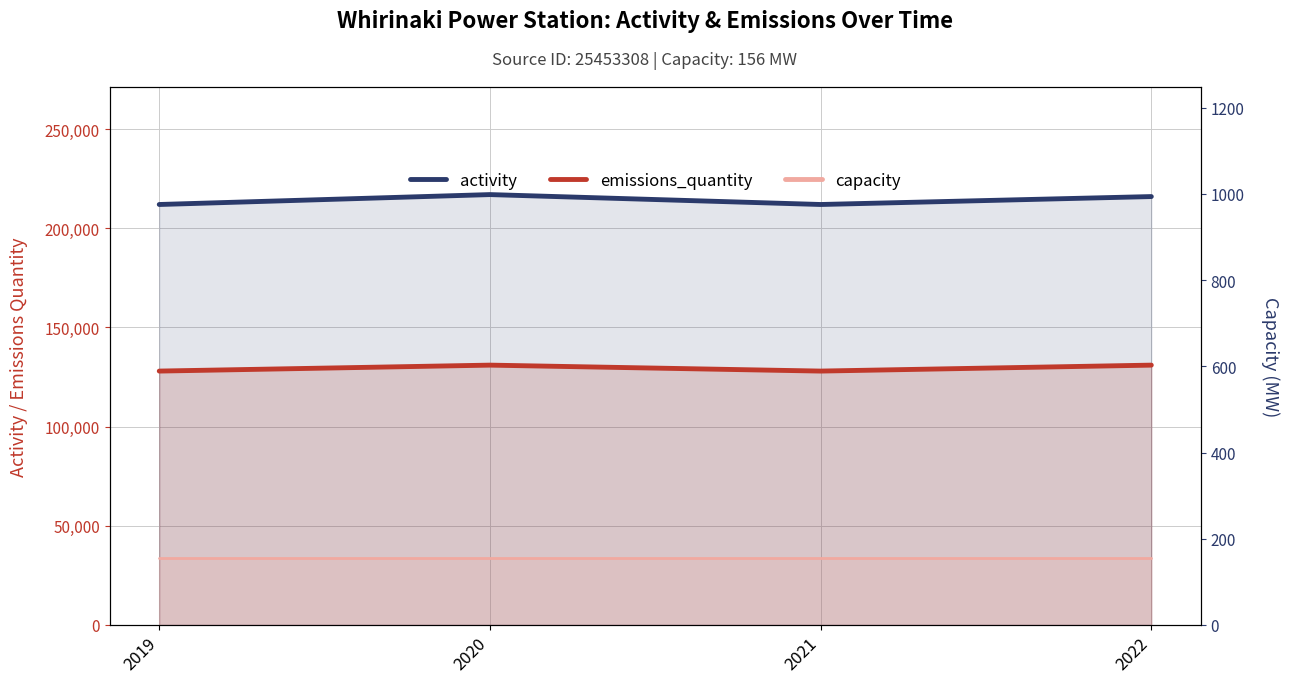

Which series has the largest total across all categories?

activity